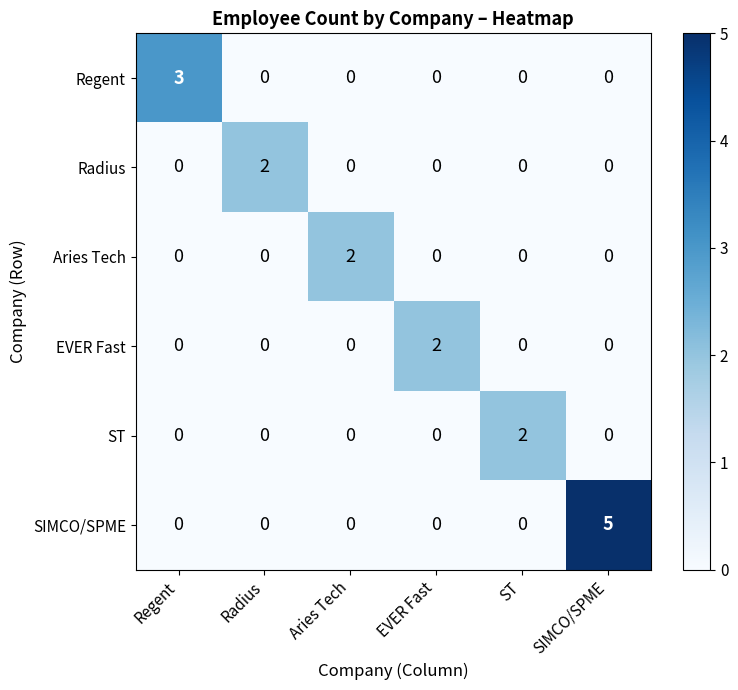

What is the total value across all series at ST?

2